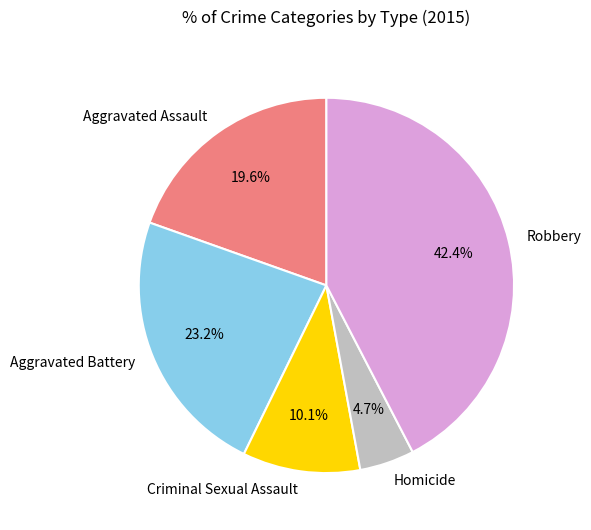

The Aggravated Assault slice represents 33% of the pie. True or false?

False